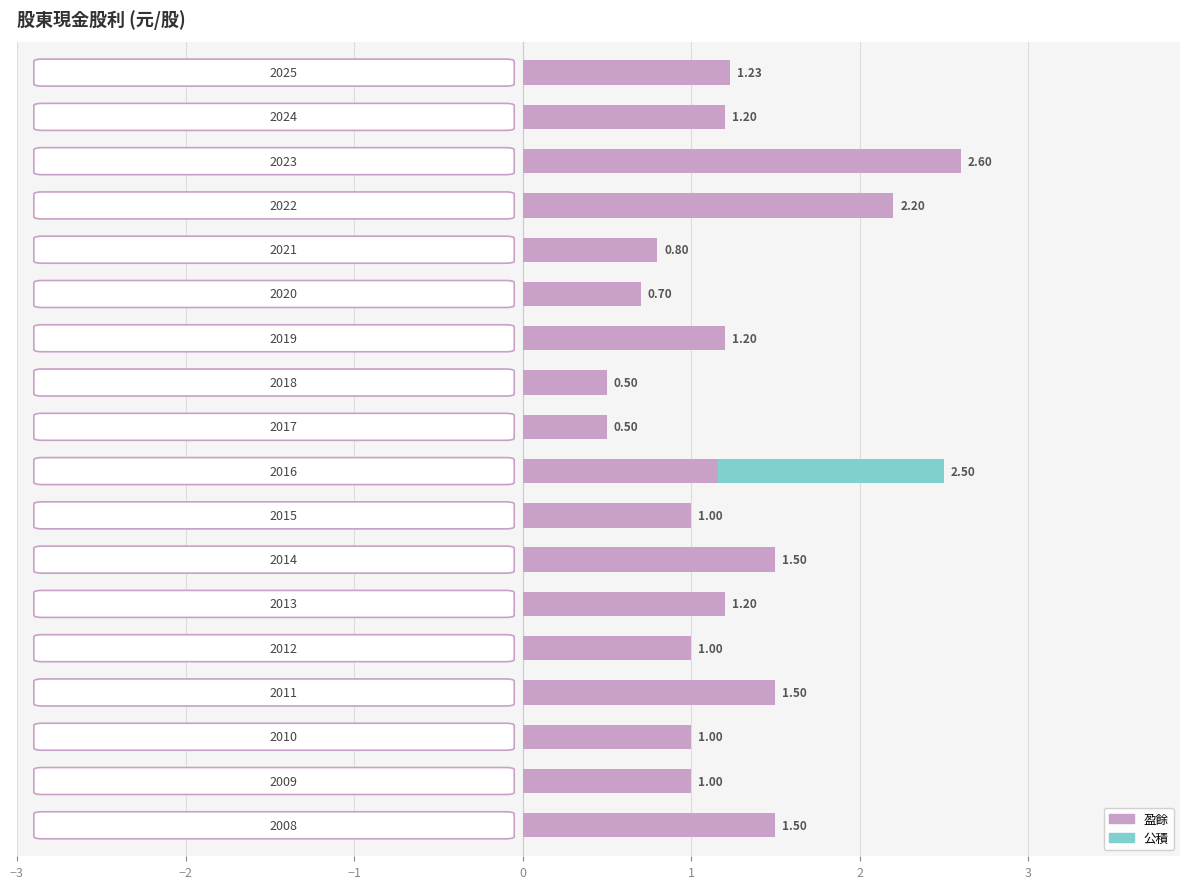

What are all the series names shown in the legend?

盈餘, 公積